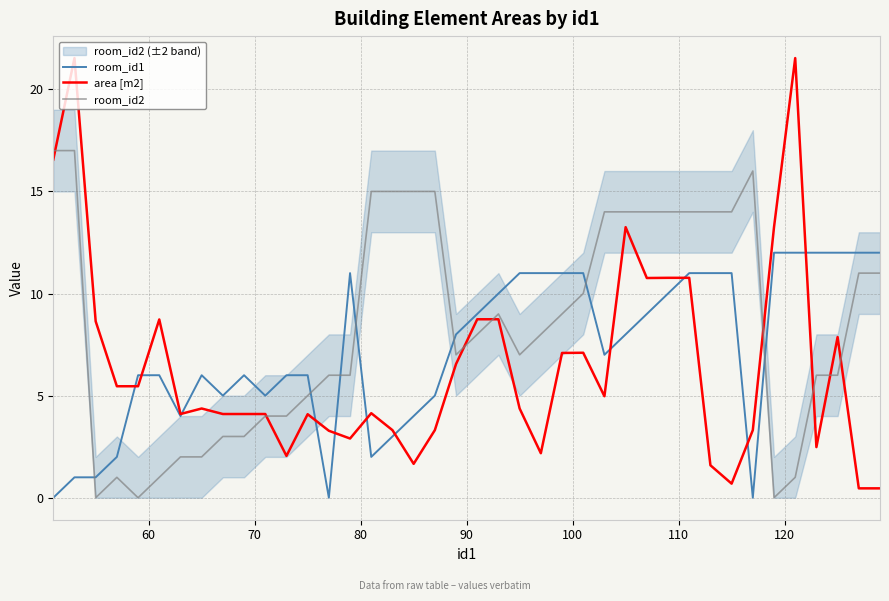

True or false: room_id1 and room_id2 cross at least once.

True